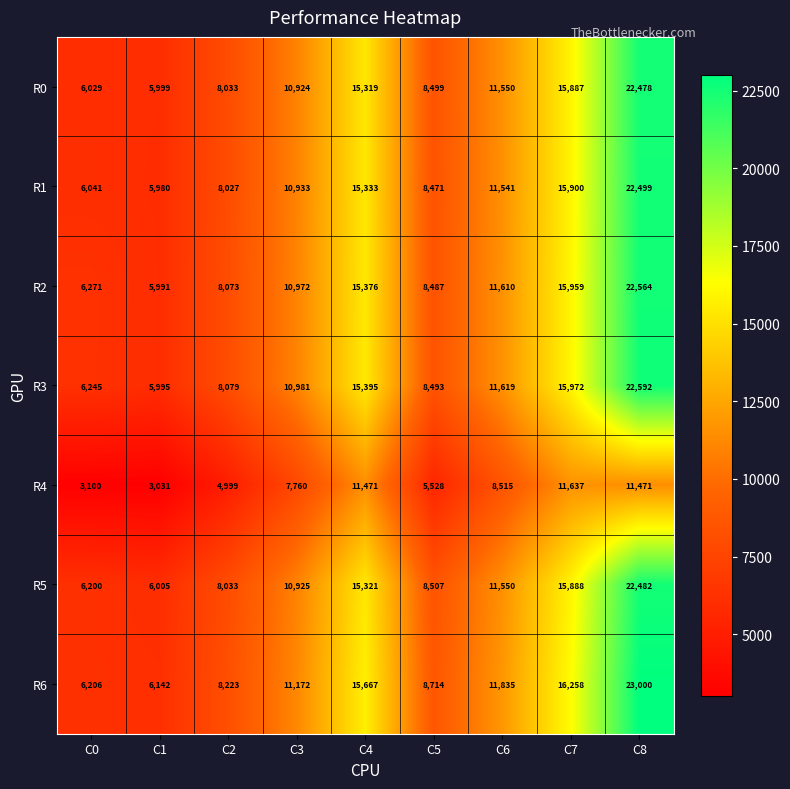

Which series has the widest spread of values?

R6